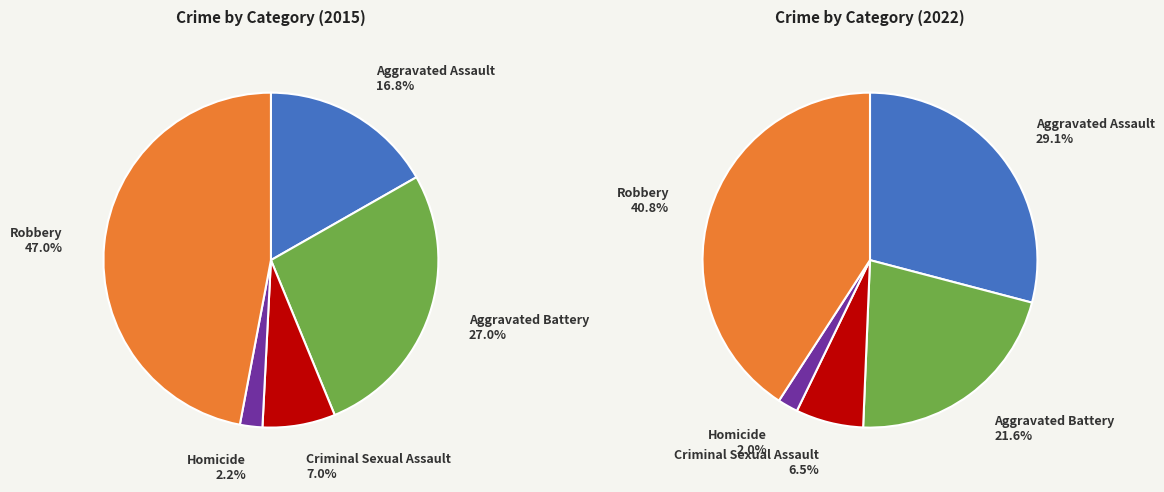

Which series changed the most between Aggravated Assault and Aggravated Battery?

2022